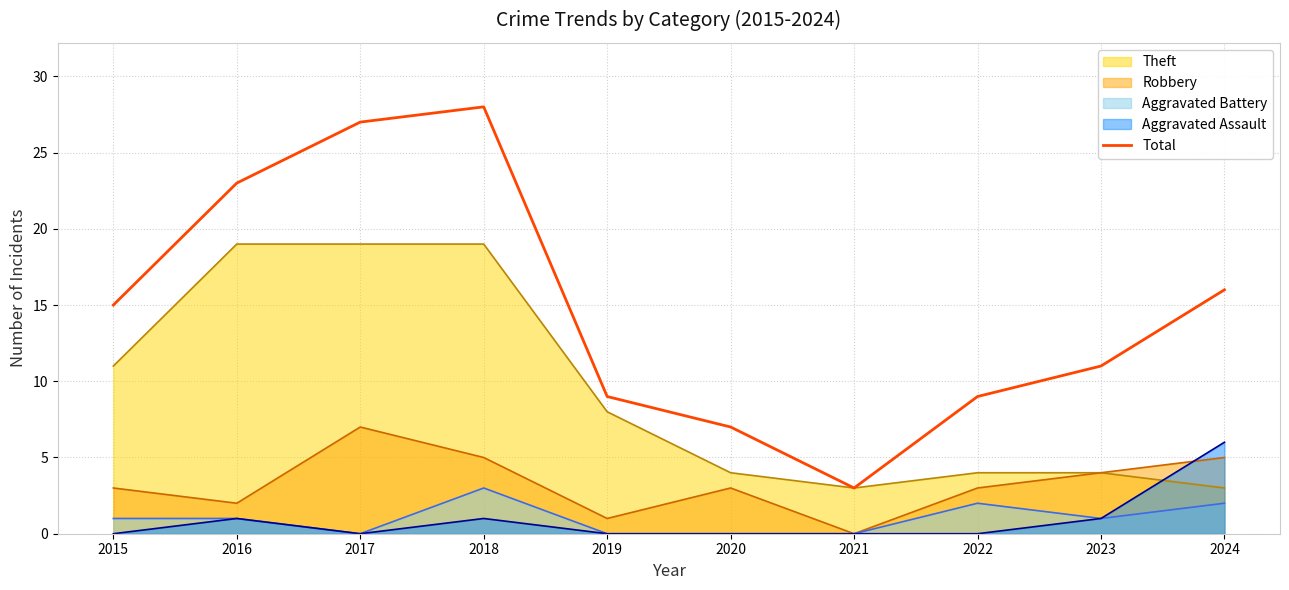

Between 2019 and 2018, which is larger?

2018